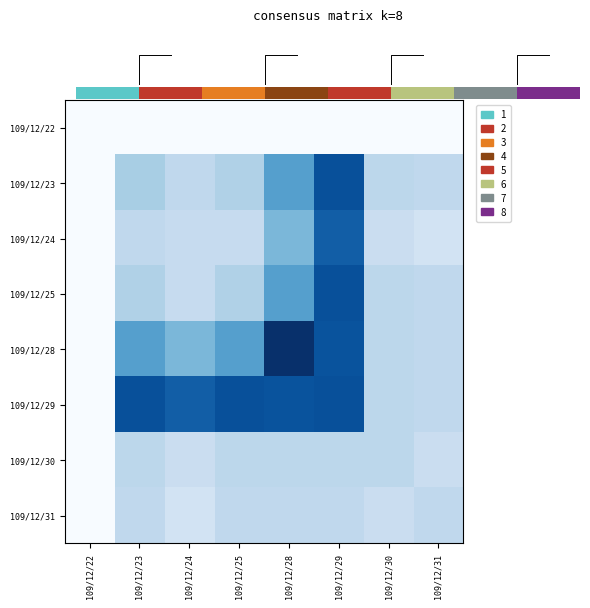

Reading right to left, transcribe all the data shown in this chart.

109/12/22: 109/12/31=0.0	109/12/30=0.0	109/12/29=0.0	109/12/28=0.0	109/12/25=0.0	109/12/24=0.0	109/12/23=0.0	109/12/22=0.0
109/12/23: 109/12/31=0.3	109/12/30=0.3	109/12/29=0.9	109/12/28=0.6	109/12/25=0.3	109/12/24=0.3	109/12/23=0.3	109/12/22=0.0
109/12/24: 109/12/31=0.2	109/12/30=0.2	109/12/29=0.8	109/12/28=0.5	109/12/25=0.2	109/12/24=0.2	109/12/23=0.3	109/12/22=0.0
109/12/25: 109/12/31=0.3	109/12/30=0.3	109/12/29=0.9	109/12/28=0.6	109/12/25=0.3	109/12/24=0.2	109/12/23=0.3	109/12/22=0.0
109/12/28: 109/12/31=0.3	109/12/30=0.3	109/12/29=0.9	109/12/28=1.0	109/12/25=0.6	109/12/24=0.5	109/12/23=0.6	109/12/22=0.0
109/12/29: 109/12/31=0.3	109/12/30=0.3	109/12/29=0.9	109/12/28=0.9	109/12/25=0.9	109/12/24=0.8	109/12/23=0.9	109/12/22=0.0
109/12/30: 109/12/31=0.2	109/12/30=0.3	109/12/29=0.3	109/12/28=0.3	109/12/25=0.3	109/12/24=0.2	109/12/23=0.3	109/12/22=0.0
109/12/31: 109/12/31=0.3	109/12/30=0.2	109/12/29=0.3	109/12/28=0.3	109/12/25=0.3	109/12/24=0.2	109/12/23=0.3	109/12/22=0.0